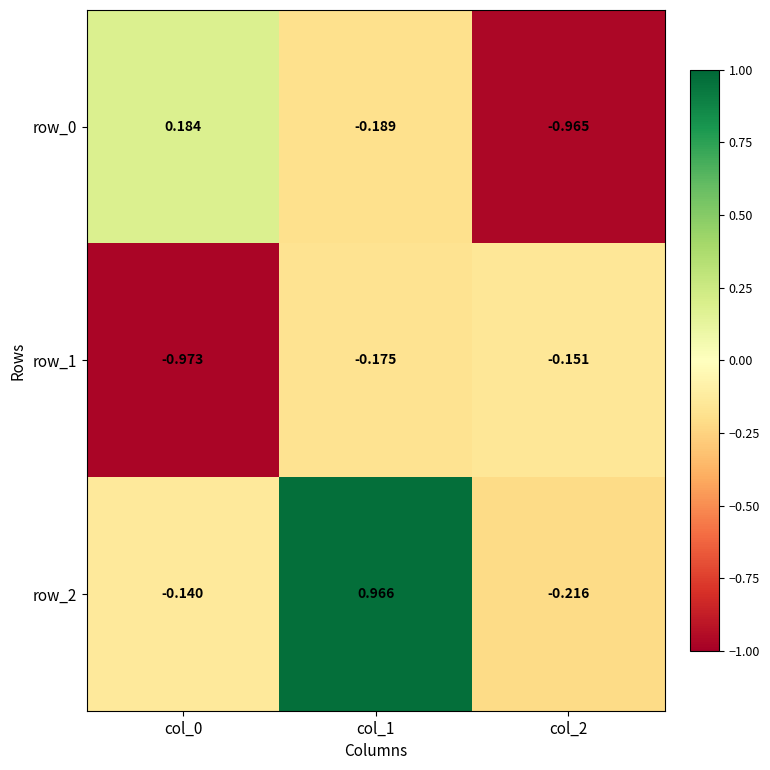

What is the difference between the maximum and minimum values in the row_2 series?

1.2